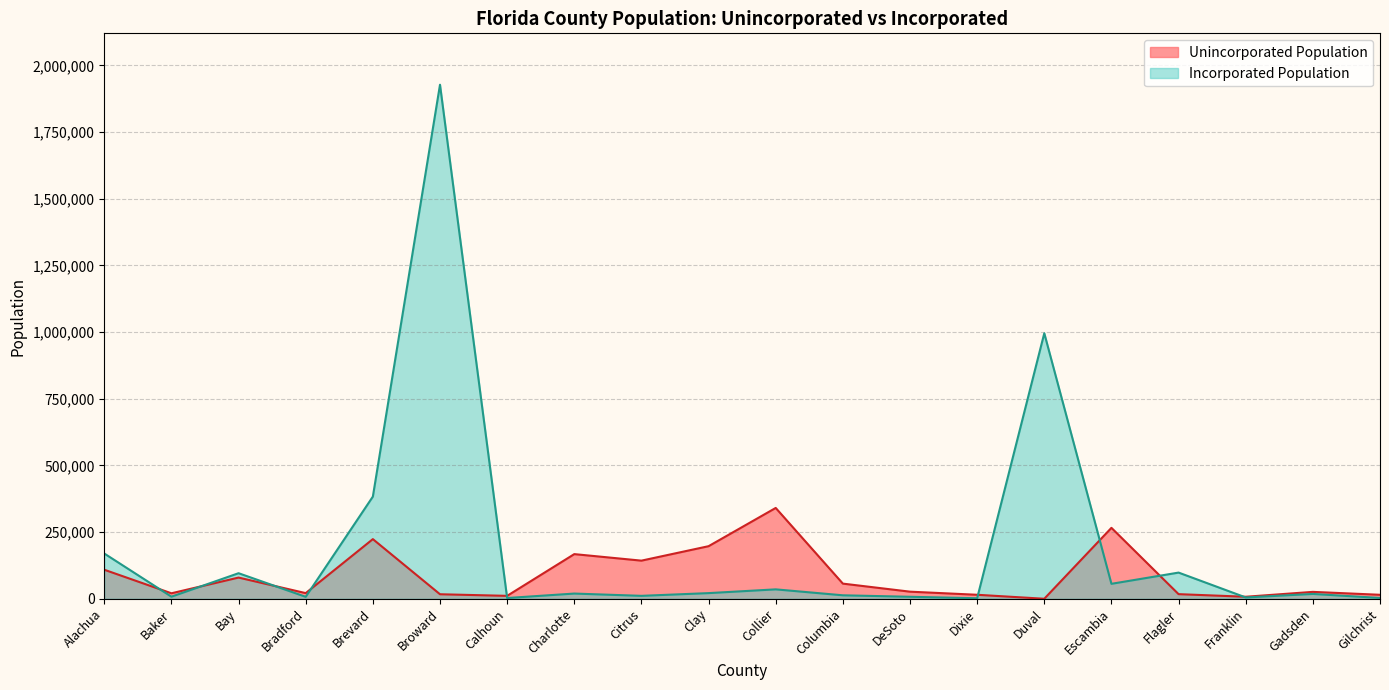

What are all the series names shown in the legend?

Unincorporated Population, Incorporated Population